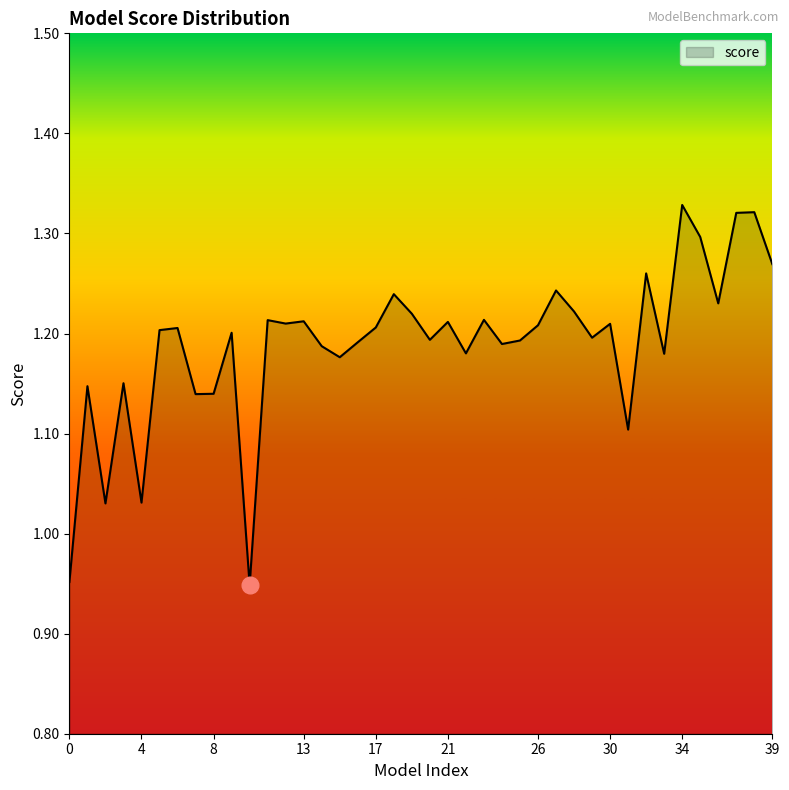

Count the number of data series in this chart.

1